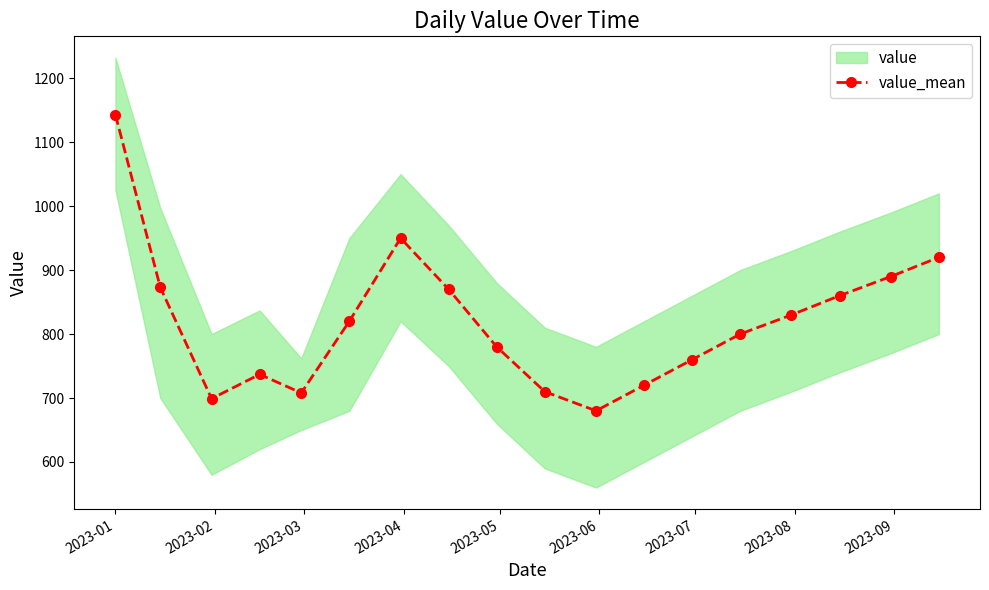

How many data points in value_mean are less than 820?

9